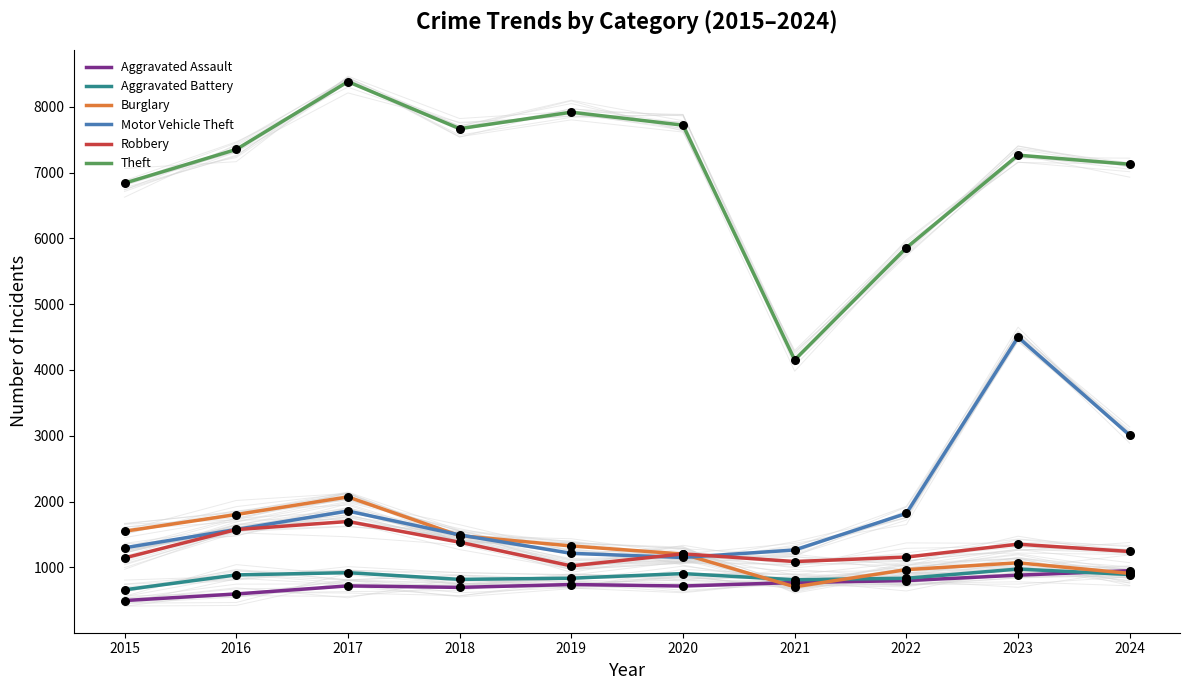

Is the value of Aggravated Assault at 2023 greater than the value of Motor Vehicle Theft at 2018?

No